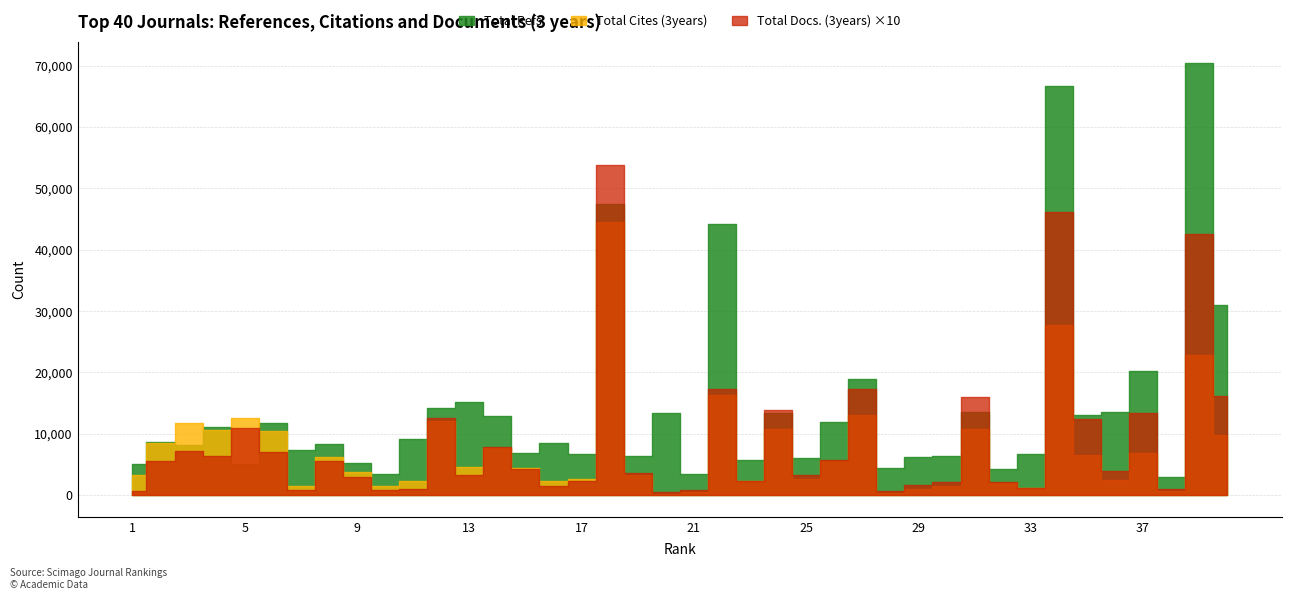

How many series are shown in this chart?

3